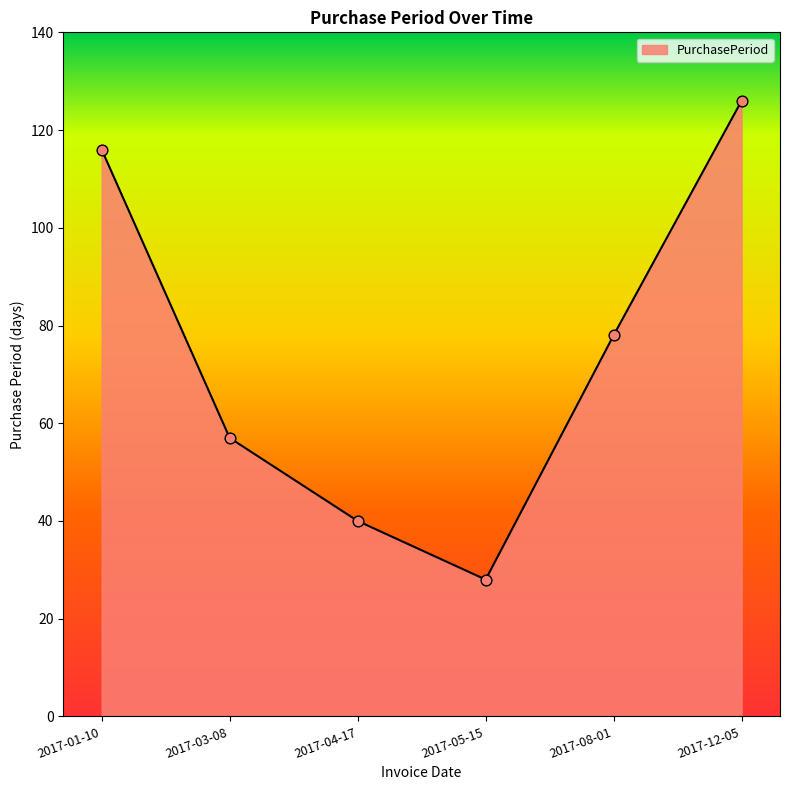

What is the change in value from 2017-05-15 to 2017-08-01?

+50